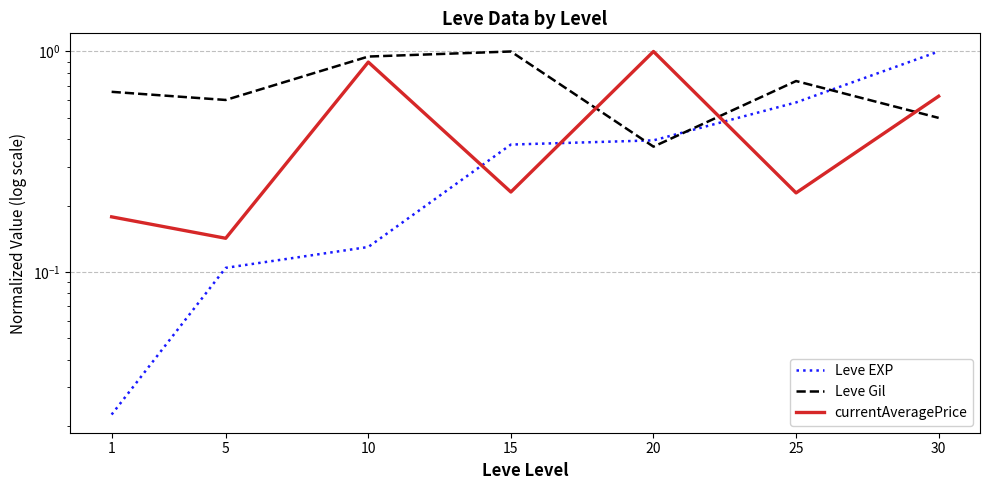

Reading right to left, extract all data points from this chart.

Leve EXP: 1.0	0.6	0.4	0.4	0.1	0.1	0.0
Leve Gil: 0.5	0.7	0.4	1.0	0.9	0.6	0.7
currentAveragePrice: 0.6	0.2	1.0	0.2	0.9	0.1	0.2